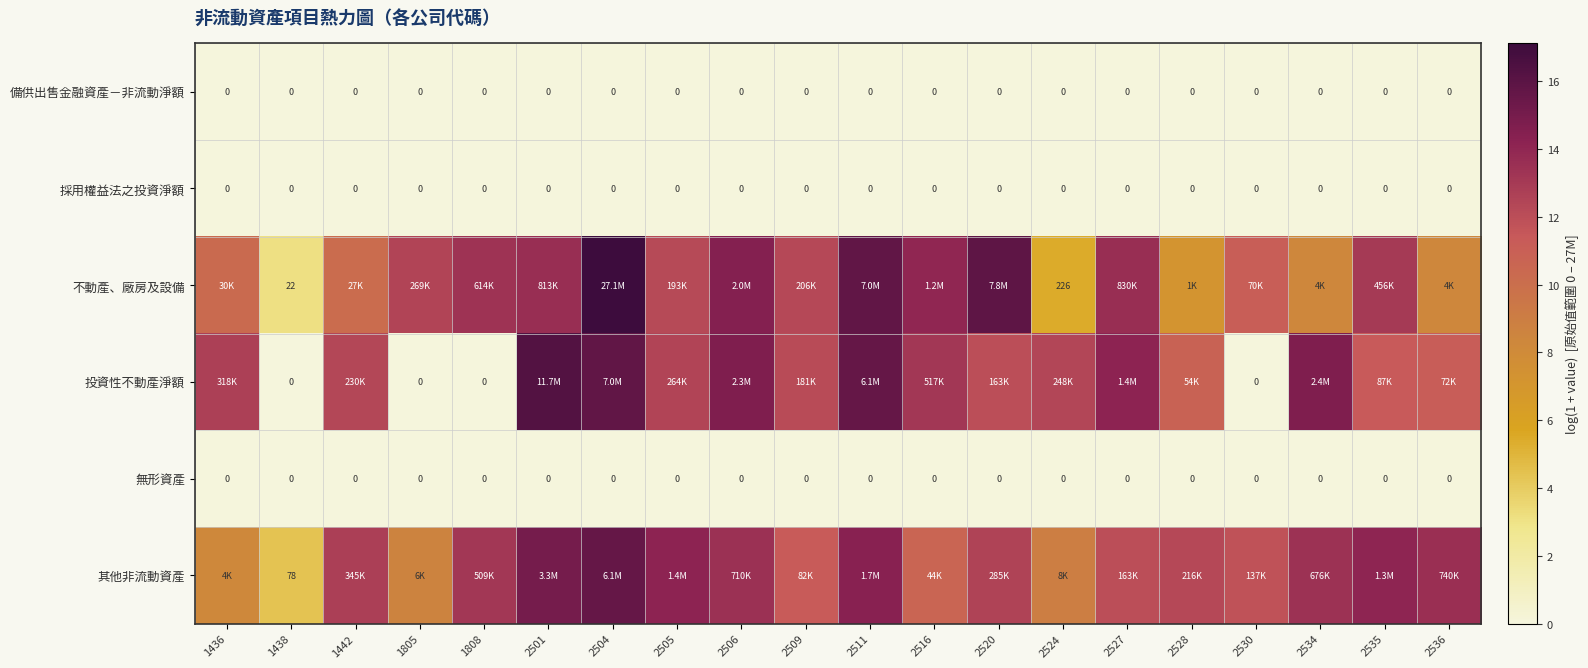

Between 2535 and 1438, which is larger?

2535